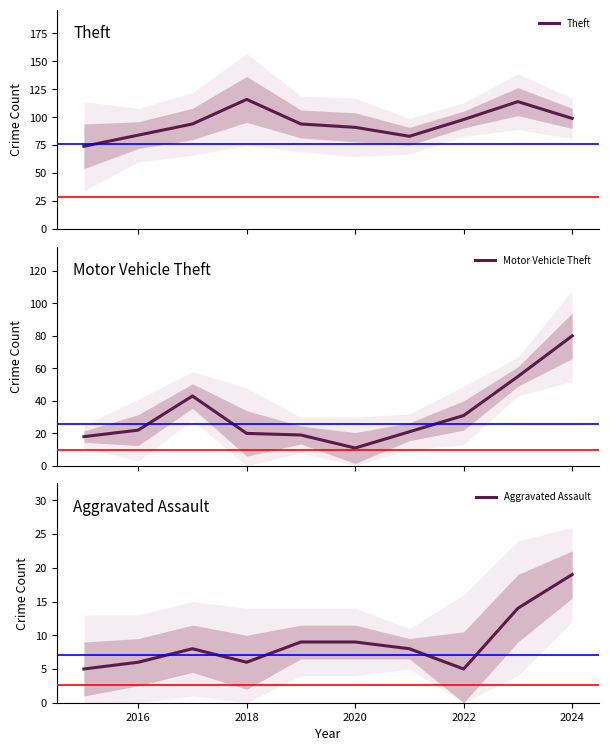

What is the lowest value of the Theft series?

74